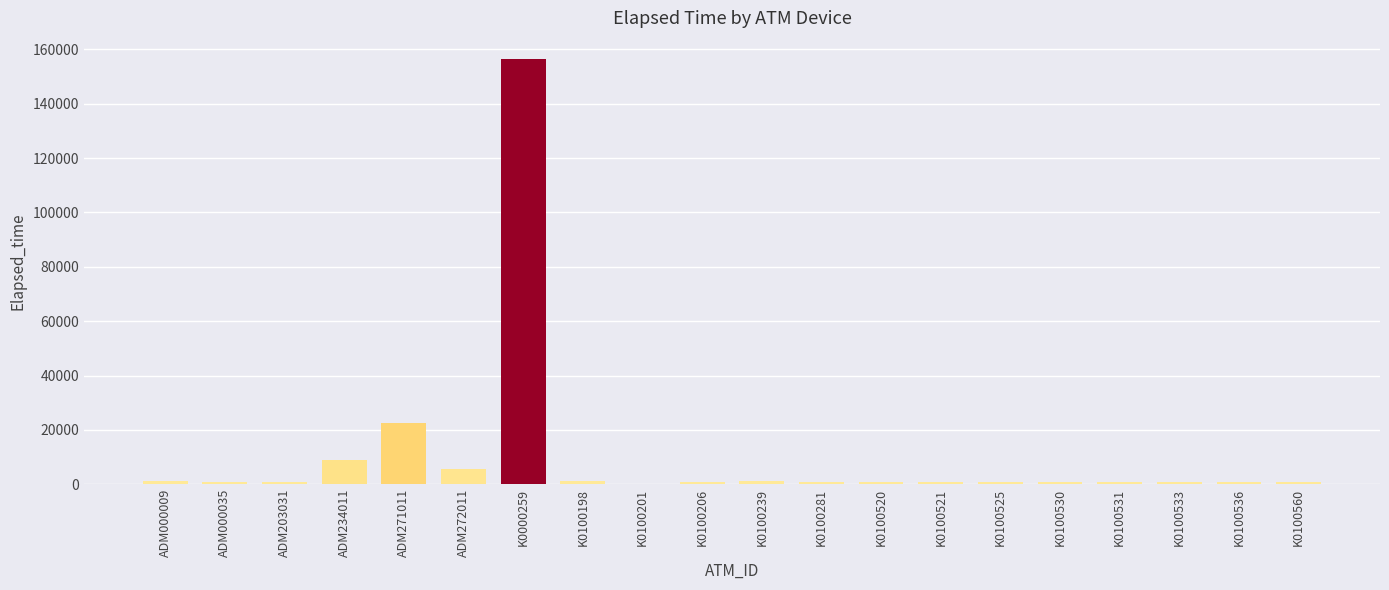

How many categories are shown in the chart?

20